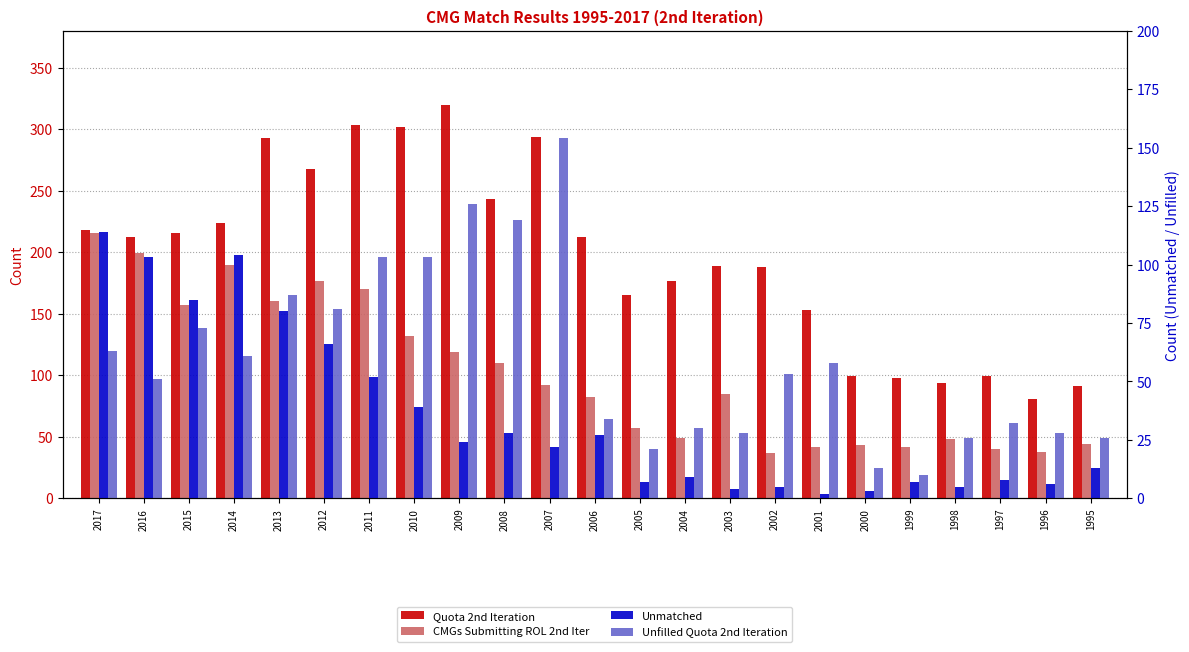

What is the difference between the Unfilled Quota 2nd Iteration values at 2008 and 2016?

68